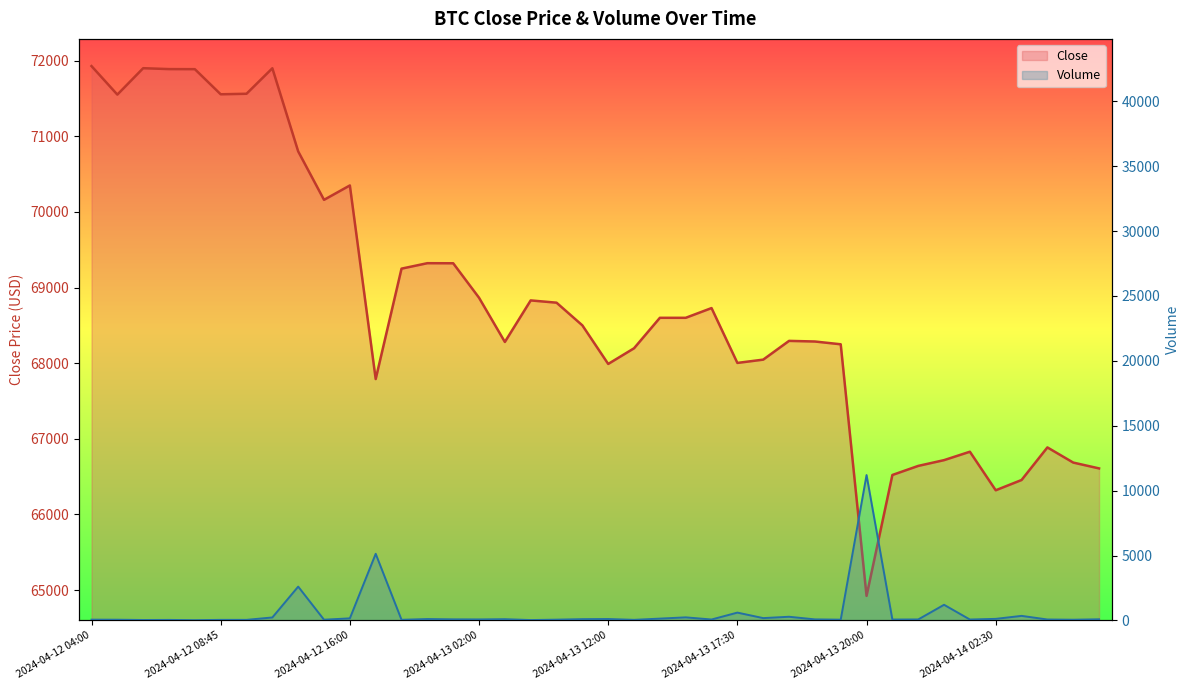

Is it true that Close equals 35534.9 at 2024-04-13 02:15?

False